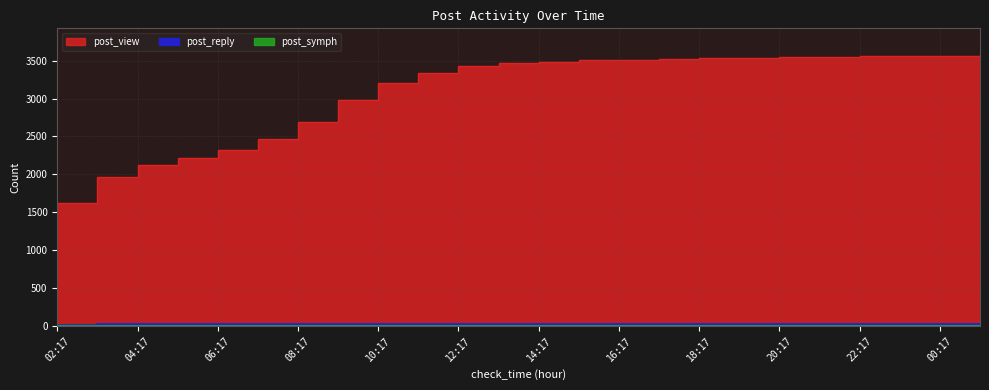

True or false: post_symph has a value of 3 at 20:17.

True